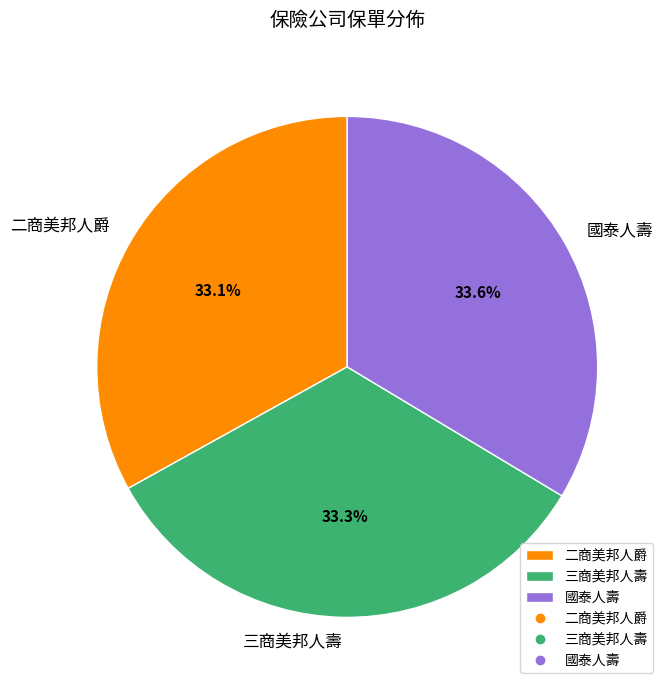

What percentage is the 二商美邦人爵 slice, to the nearest percent?

33%